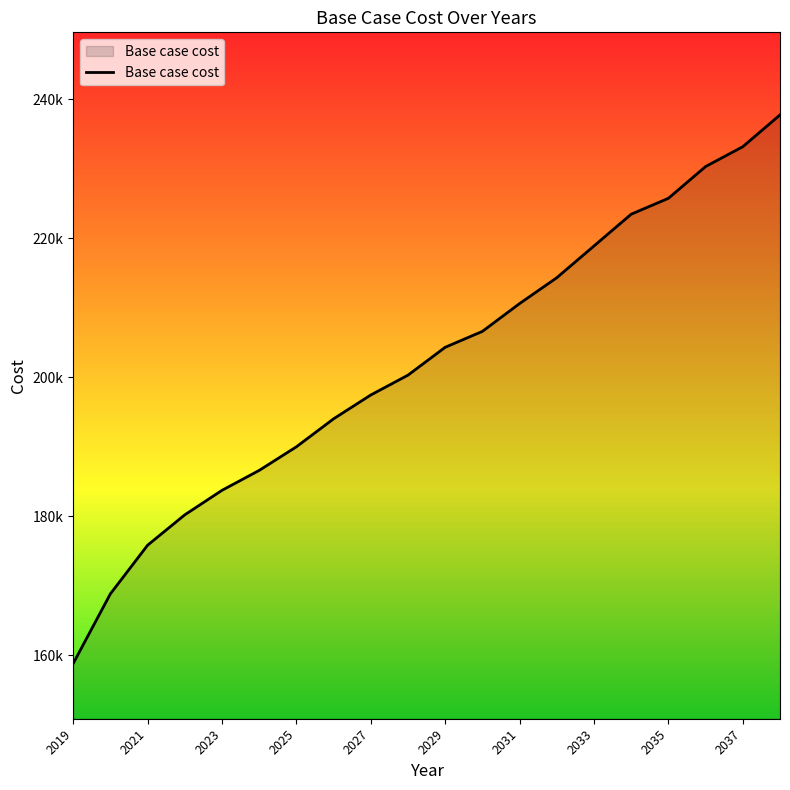

List the labels in order of value, smallest first.

2019, 2020, 2021, 2022, 2023, 2024, 2025, 2026, 2027, 2028, 2029, 2030, 2031, 2032, 2033, 2034, 2035, 2036, 2037, 2038